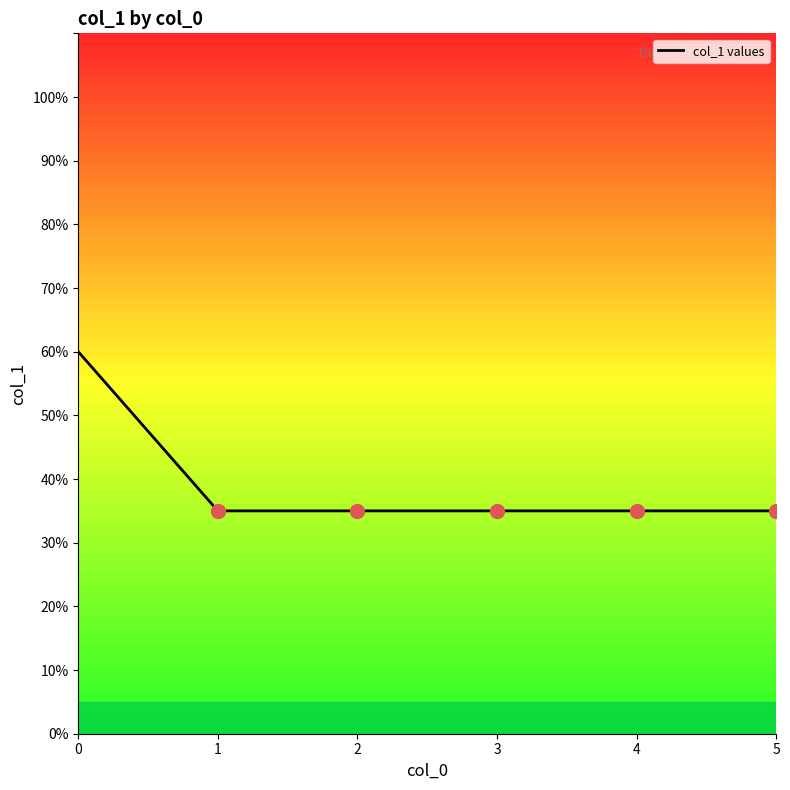

Read the value at 1.

3.5